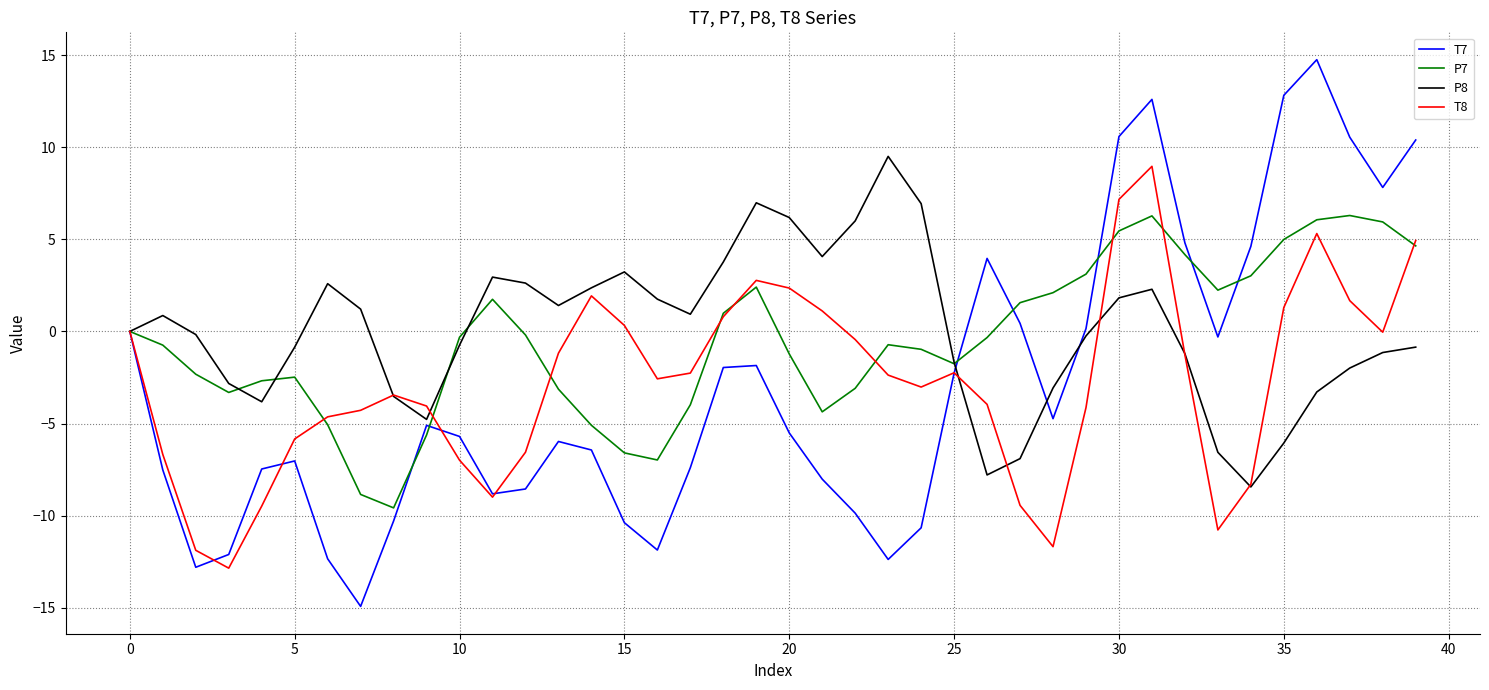

Which series has the widest spread of values?

T7